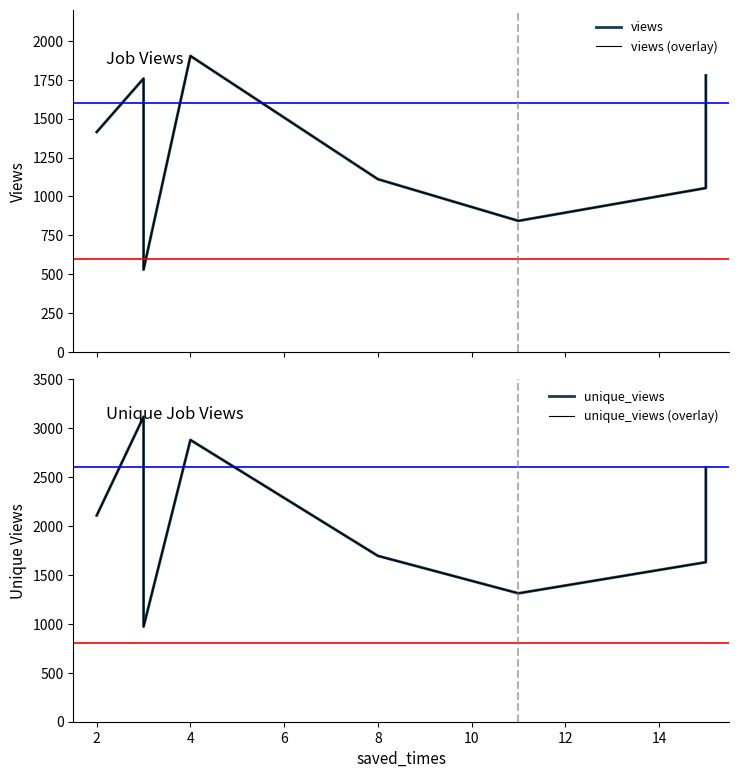

True or false: views and views (overlay) cross at least once.

False